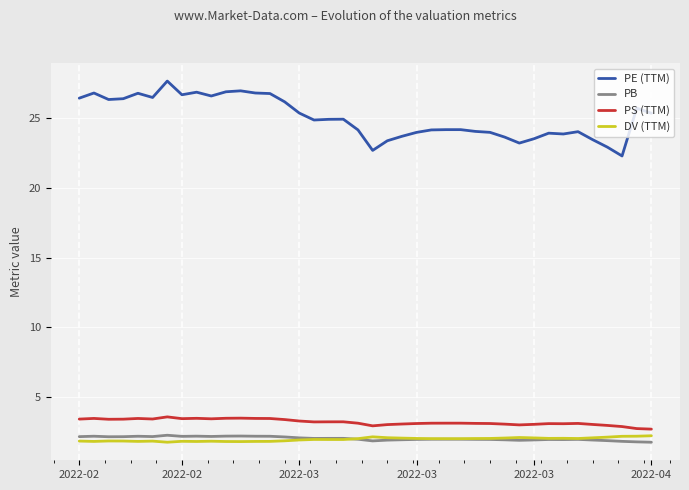

What is the difference between the maximum and minimum values in the PB series?

0.5